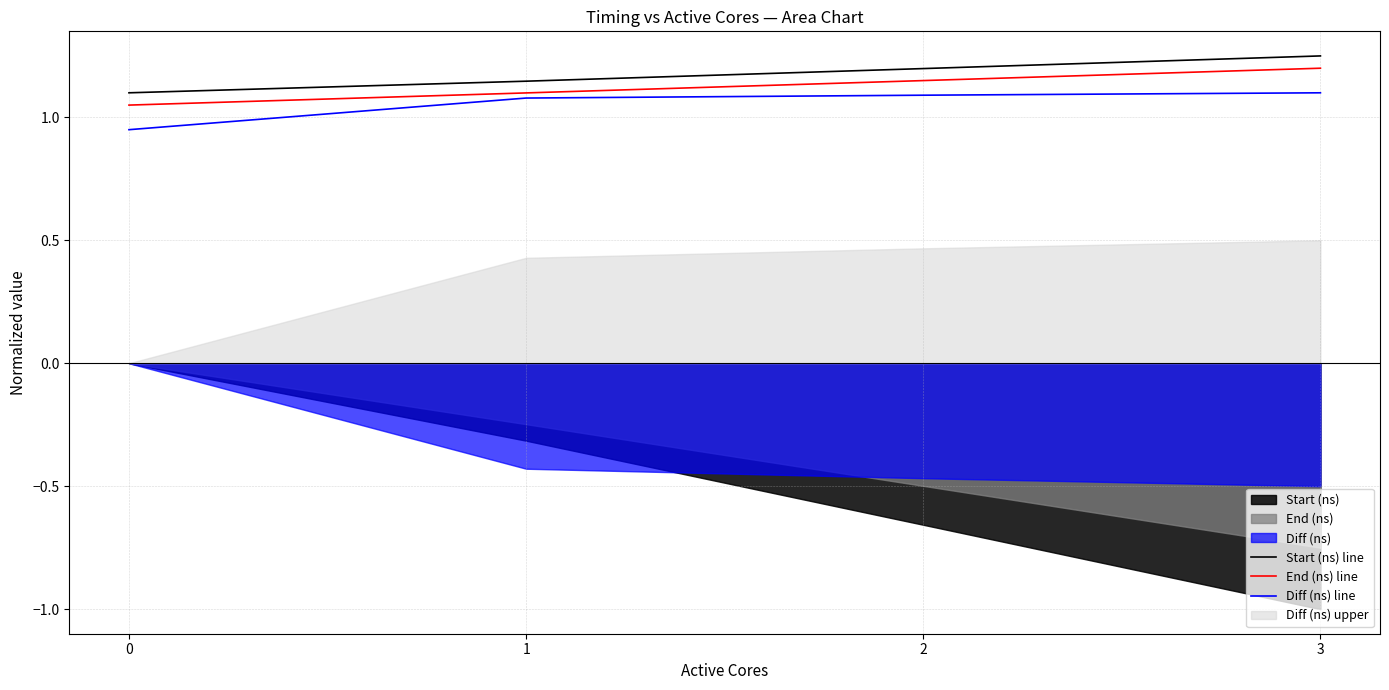

True or false: Diff (ns) line and End (ns) line cross at least once.

False